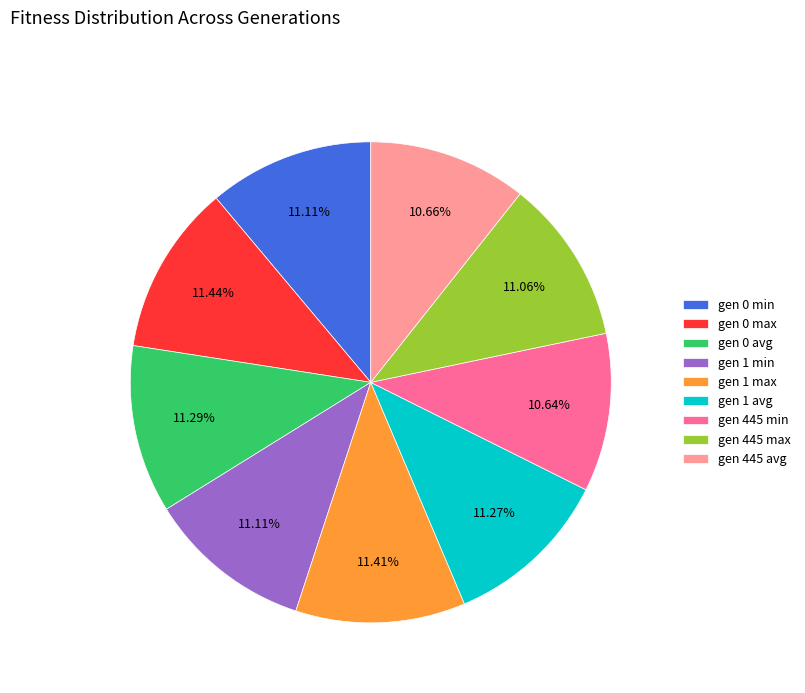

Does gen 445 max represent more than half of the total?

No